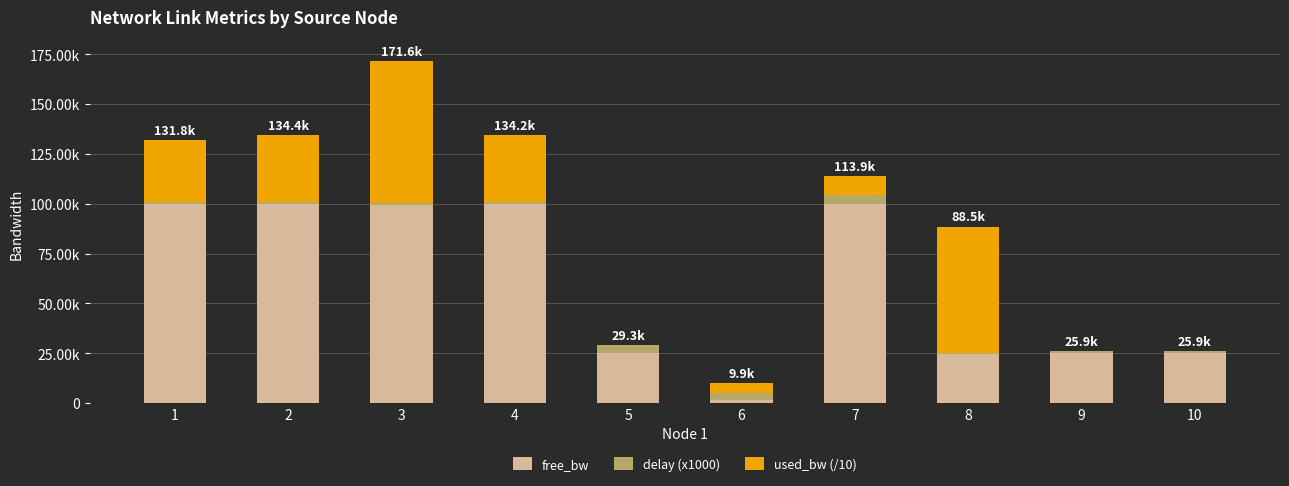

What are all the series names shown in the legend?

free_bw, delay (x1000), used_bw (/10)